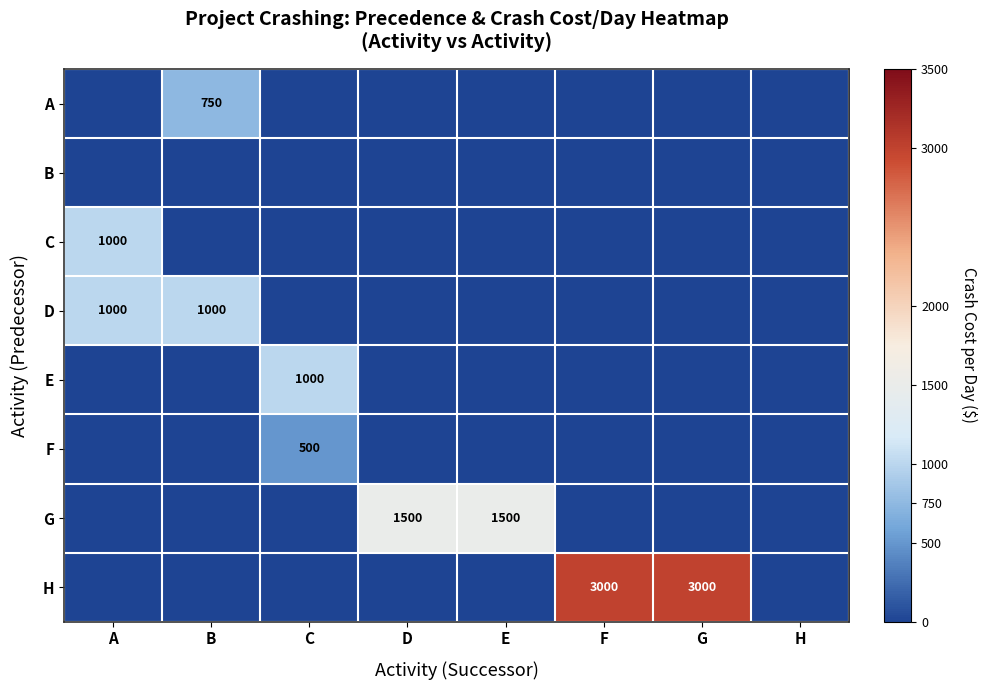

At how many categories does at least one series exceed 1214?

4